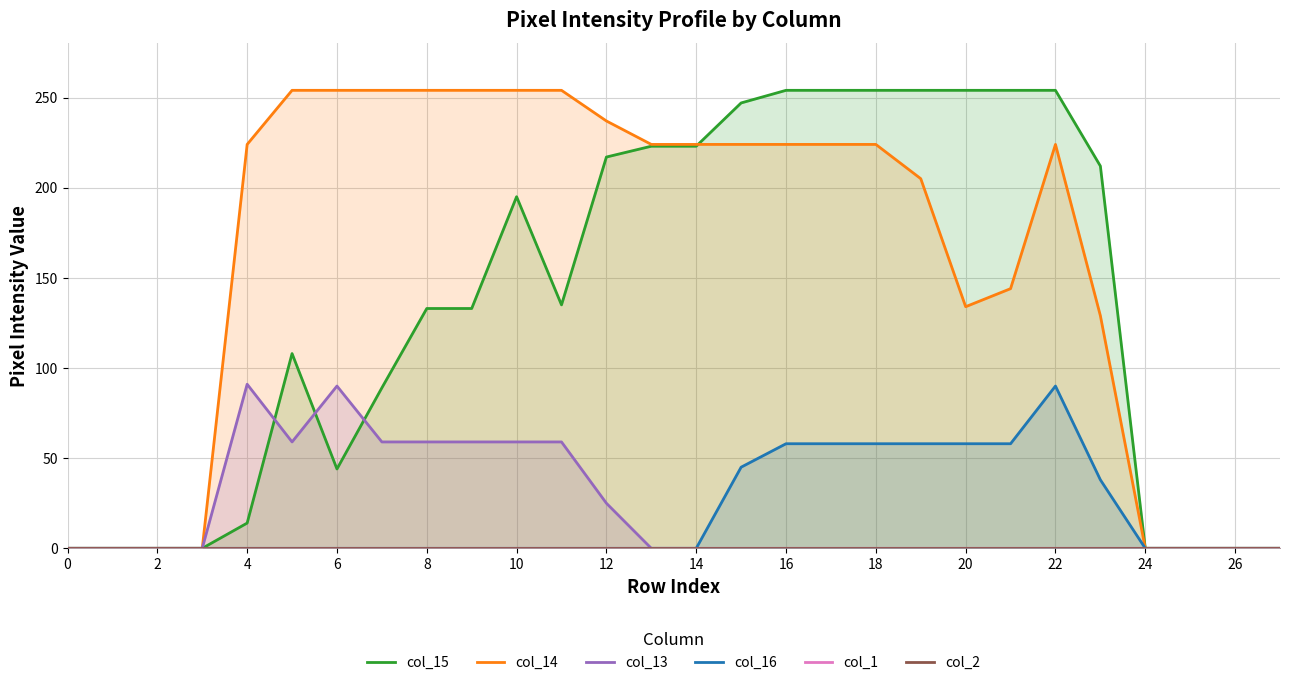

What is the difference between the maximum and minimum values in the col_16 series?

90